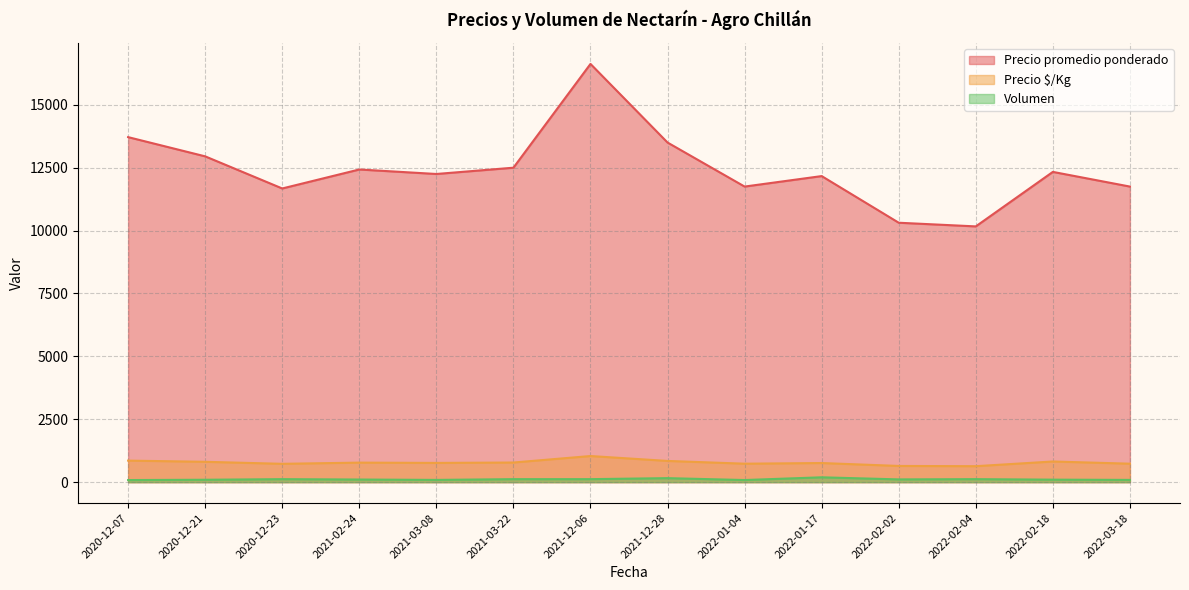

True or false: Volumen and Precio $/Kg intersect in this chart.

False